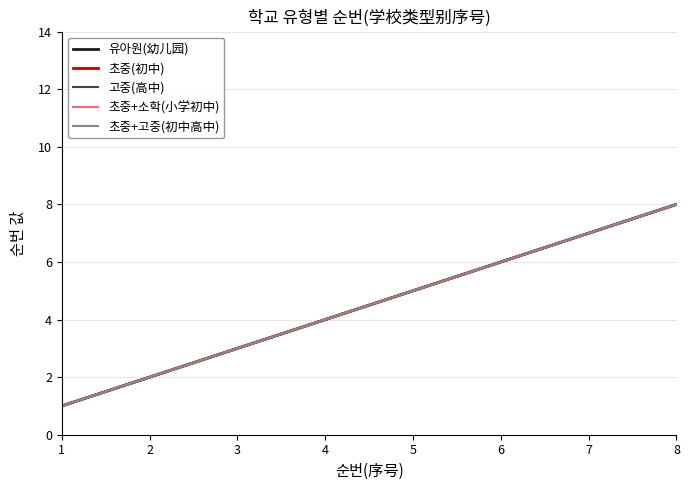

Does the chart have visible grid lines?

Yes